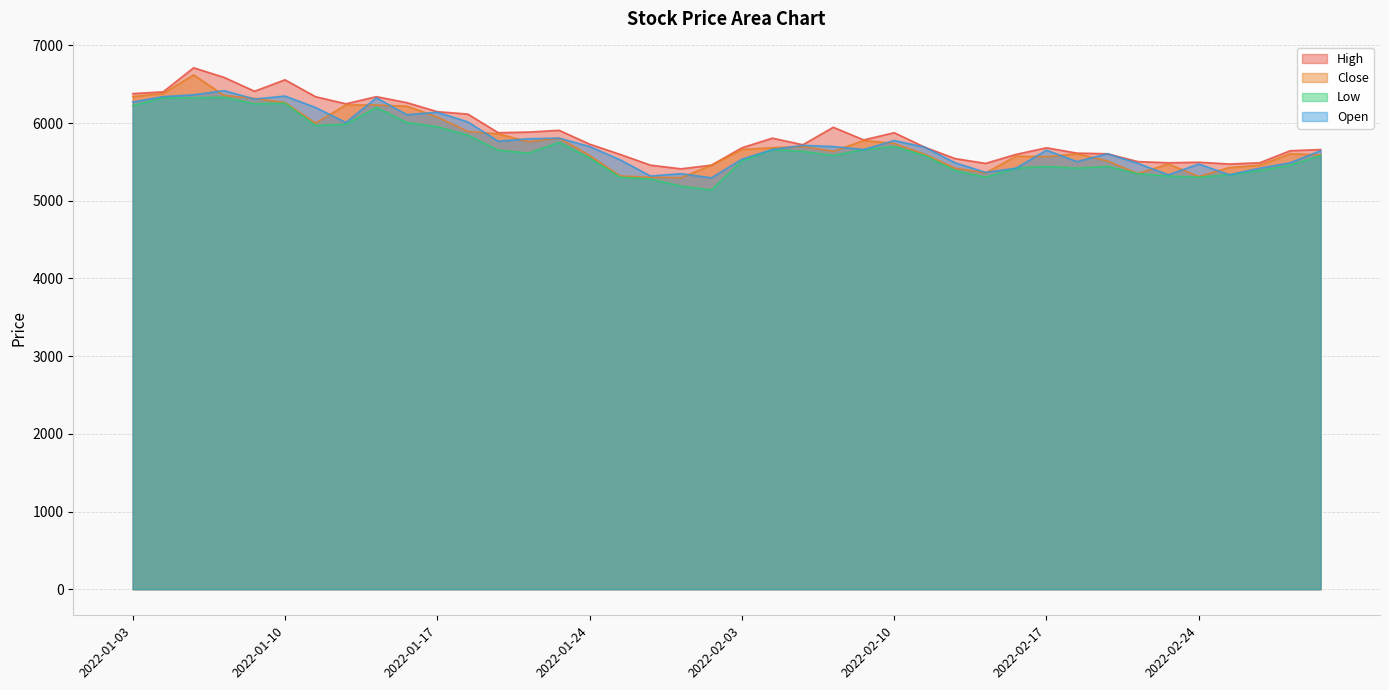

The value of Close at 2022-02-08 is 8684. True or false?

False